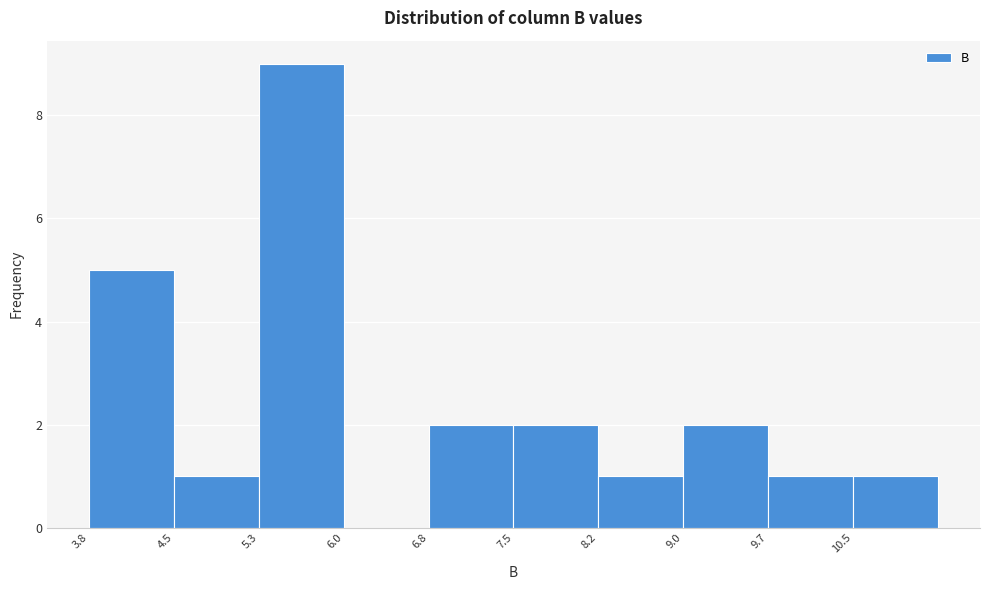

Reading left to right, list every bar in this chart as the range it spans on the x-axis followed by its height. Neither the bar edges nor the heights are printed on the chart, so give them approximately, as read against the axes.

3.8 to 4.5: 5
4.5 to 5.3: 1
5.3 to 6.0: 9
6.0 to 6.8: 0
6.8 to 7.5: 2
7.5 to 8.2: 2
8.2 to 9.0: 1
9.0 to 9.7: 2
9.7 to 10.5: 1
10.5 to 11.2: 1